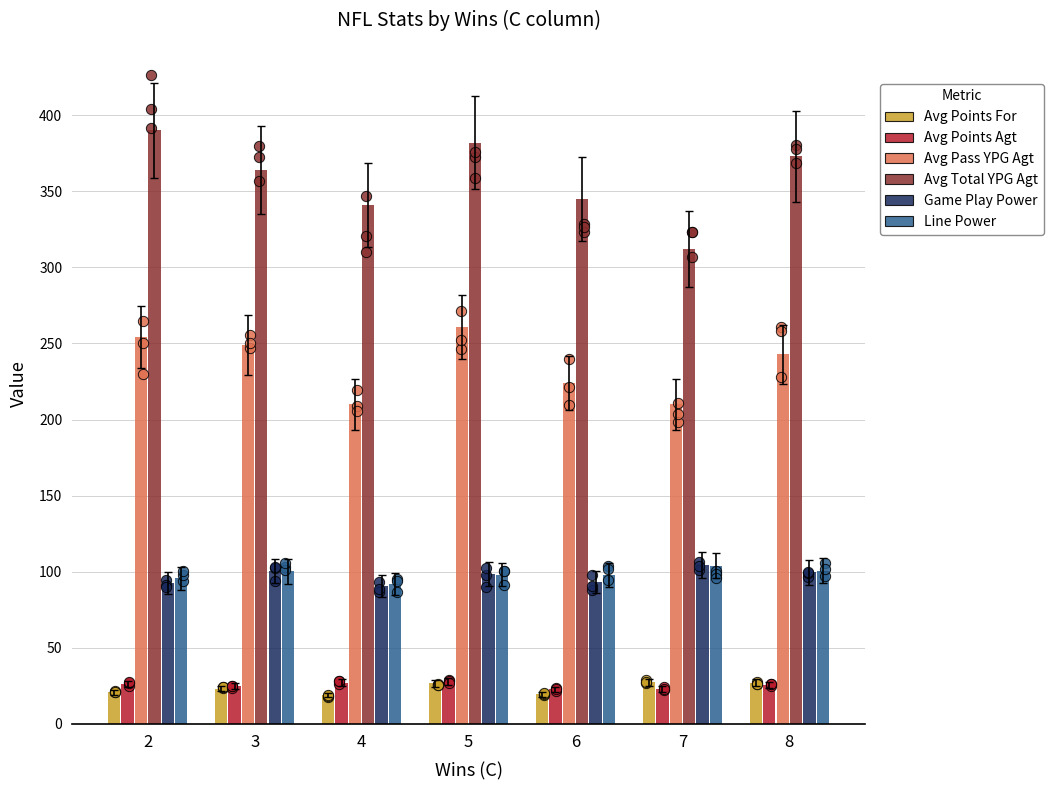

Which series has the largest Y range (max minus min)?

Avg Total YPG Agt